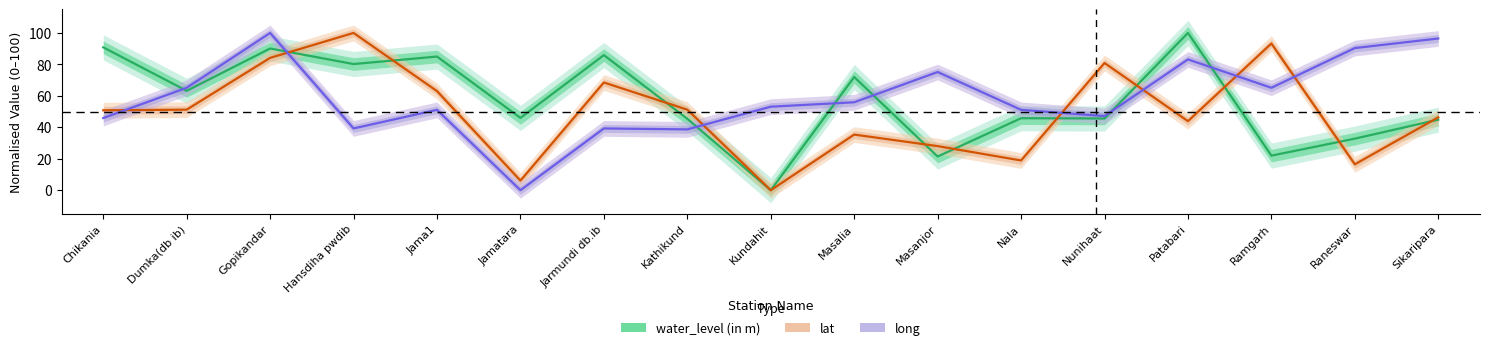

List the series in order of their peak value, highest first.

water_level (in m), lat, long